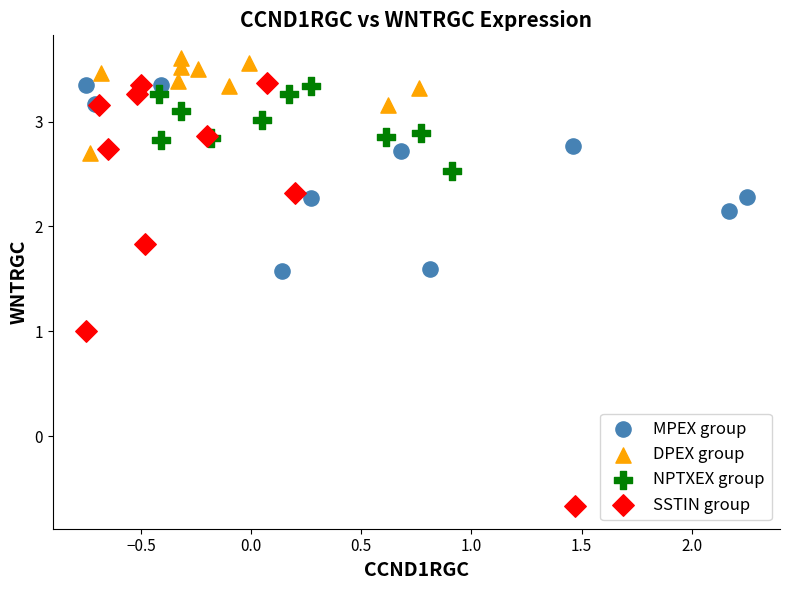

Which series reaches the minimum Y coordinate?

SSTIN group